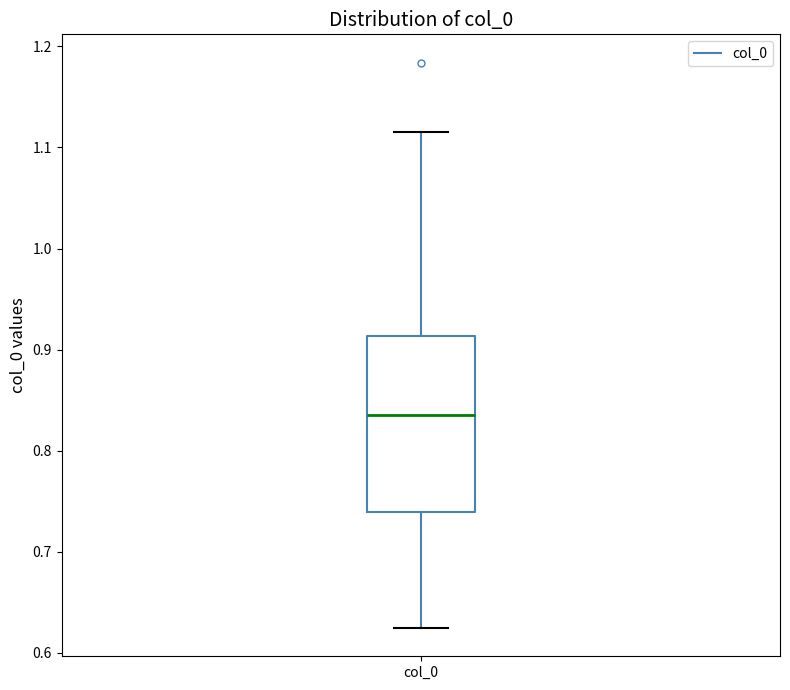

Transcribe this box plot: give where the median line is, the range the box spans, and where the two whiskers end, as read against the y-axis. The values are not printed on the chart, so give them approximately, as read against the axis.

median 0.83, box 0.74 to 0.91, whiskers 0.62 to 1.12